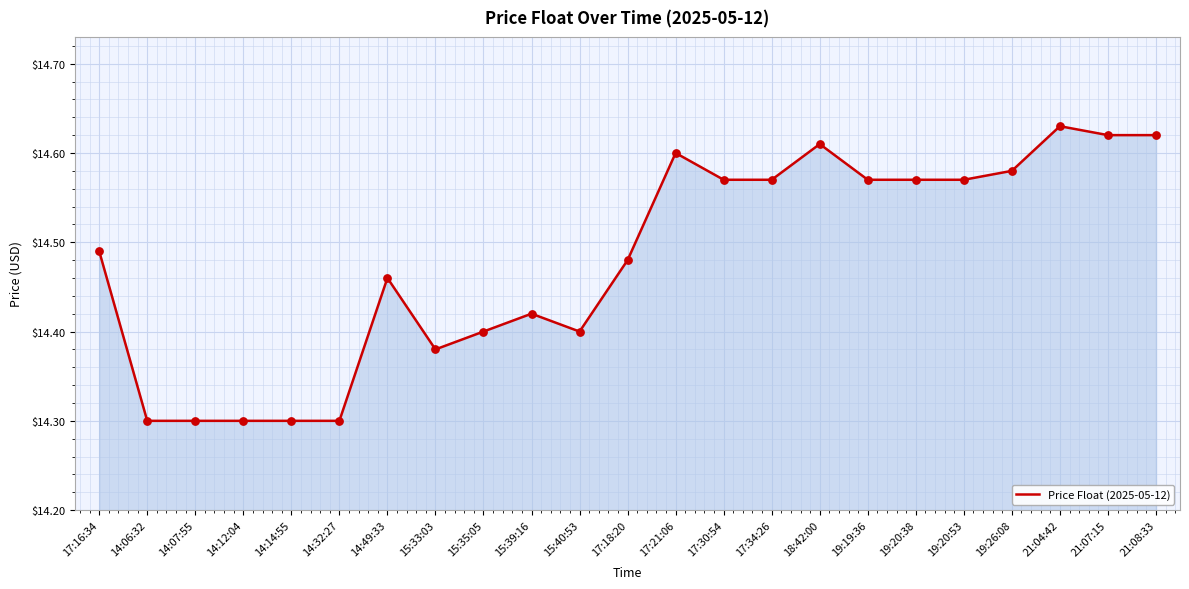

Which has a higher value, 15:35:05 or 19:20:53?

19:20:53